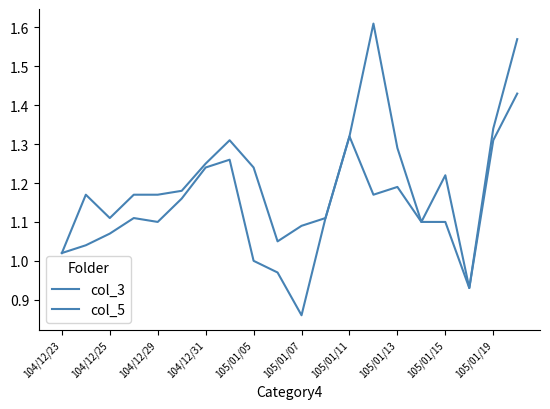

At which category does col_3 reach its first local valley?

104/12/25